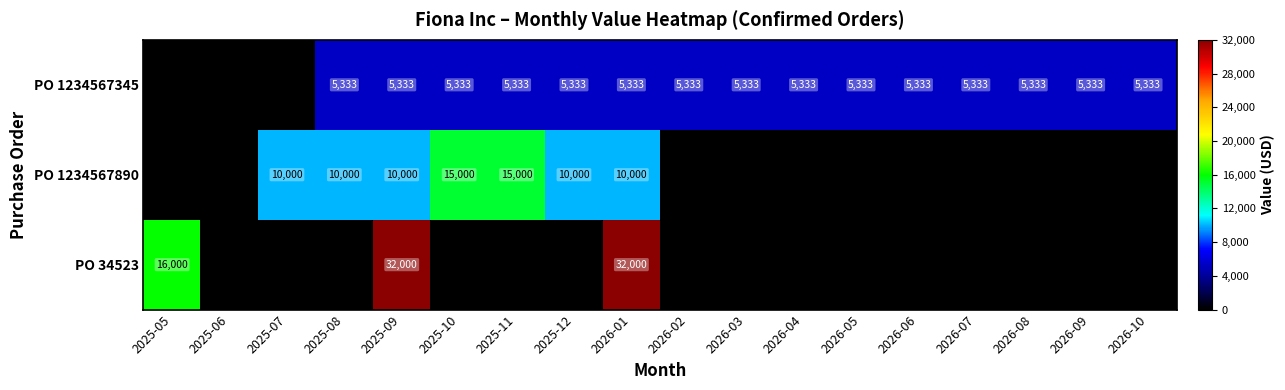

How many data points does each series have?

18